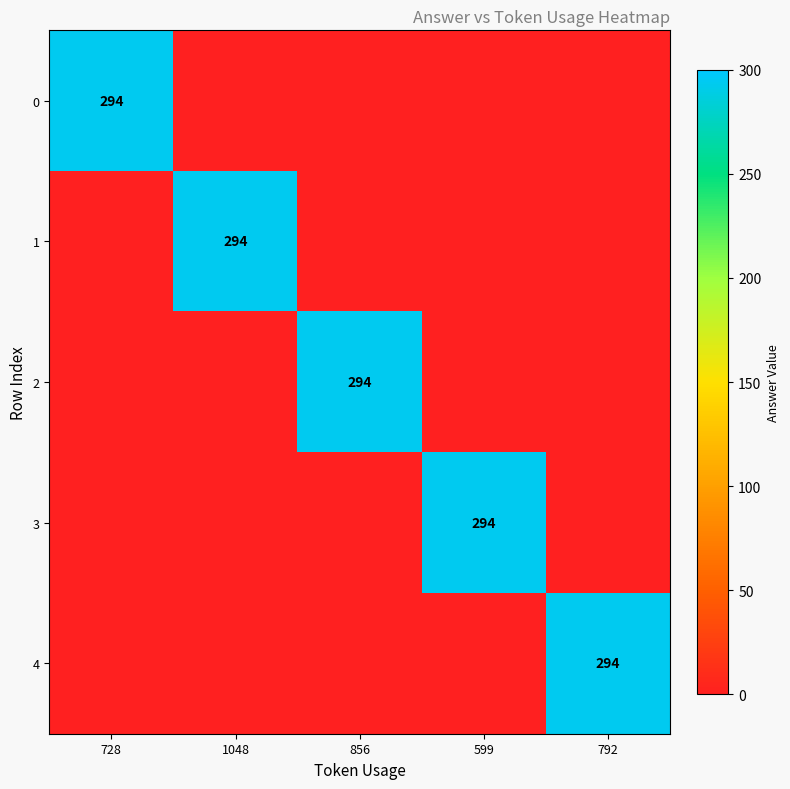

True or false: 4 has a value of 294 at 792.

True